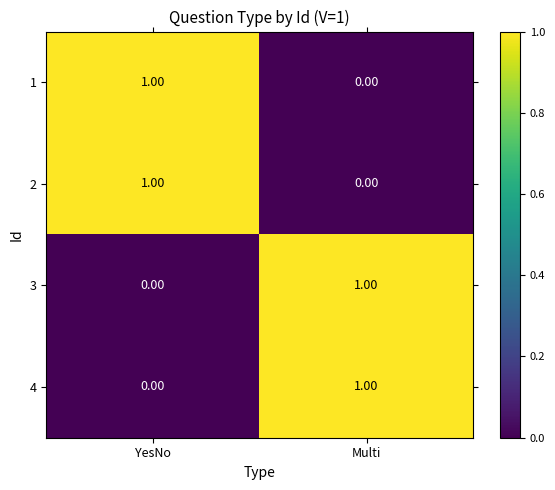

At which label is 1 closest to 0?

Multi